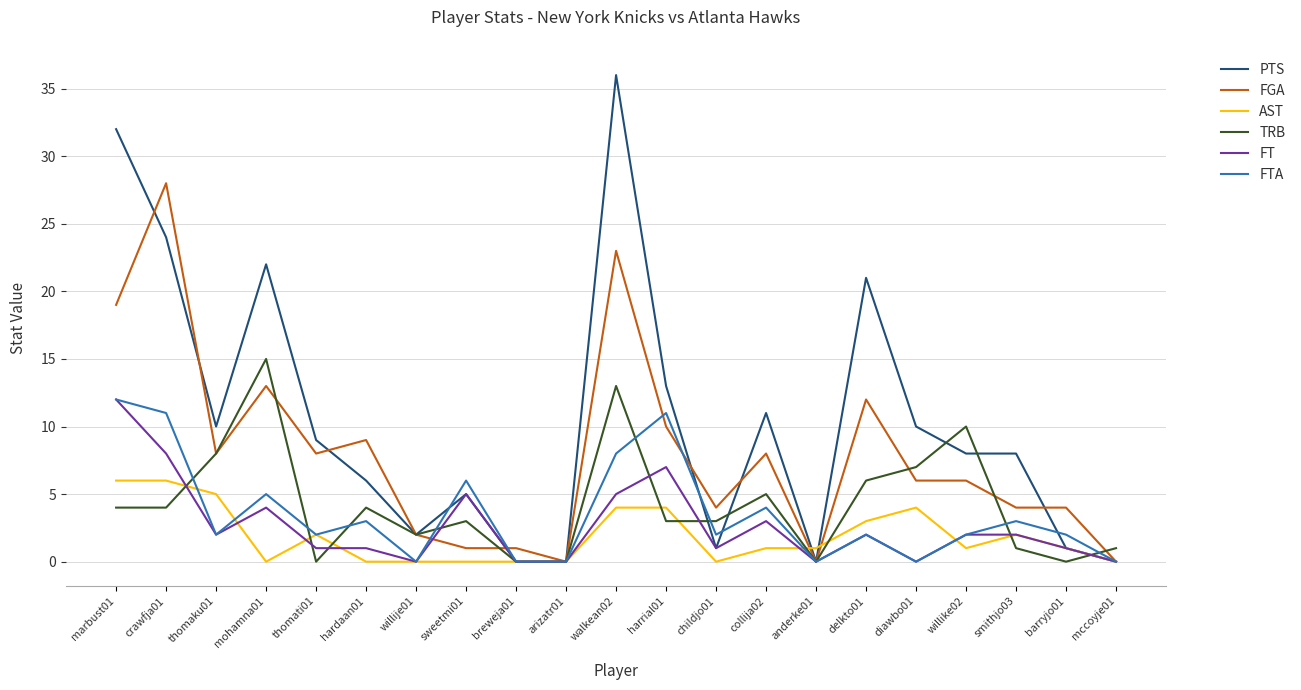

At which label does FGA reach its peak?

crawfja01